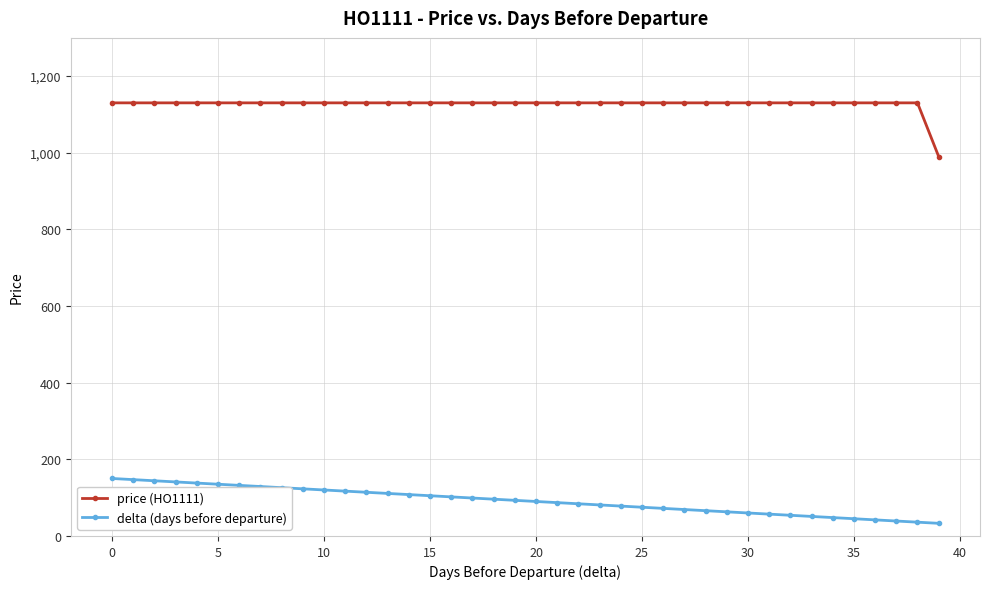

List the series in order of their peak value, lowest first.

delta (days before departure), price (HO1111)